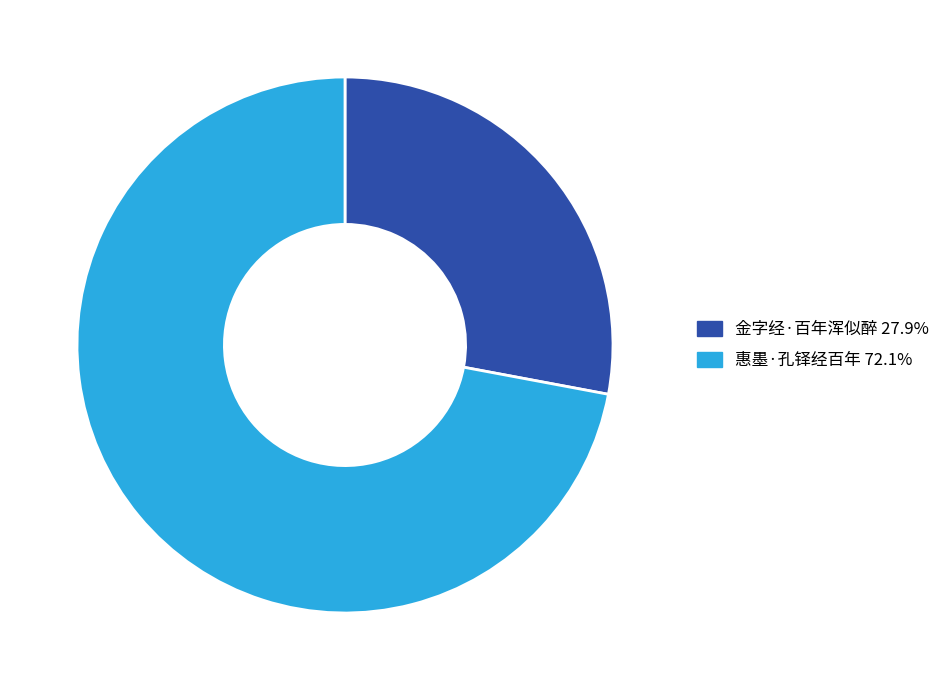

The 惠墨·孔铎经百年 slice represents 59% of the pie. True or false?

False